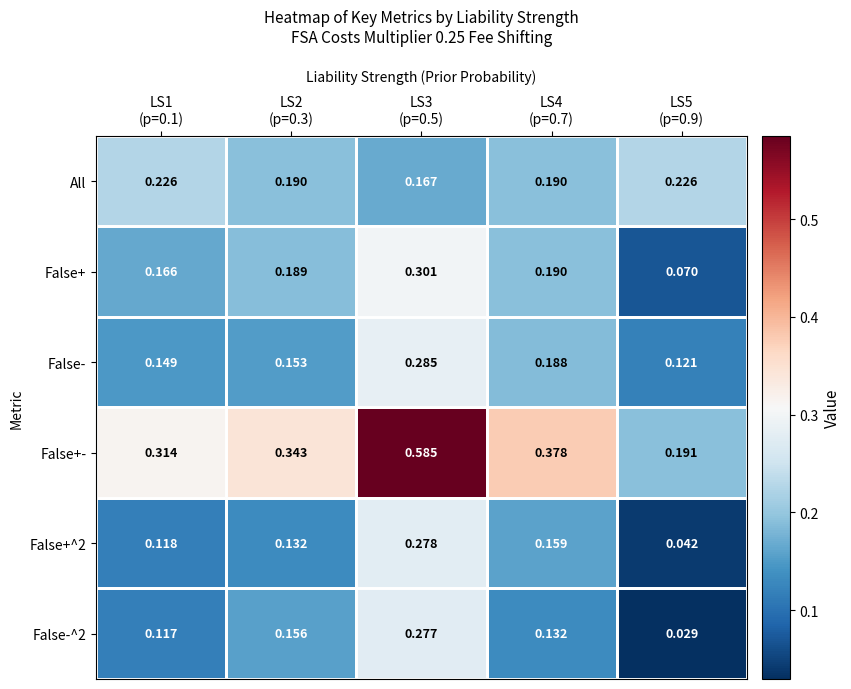

Which series has the largest range (max minus min)?

False+-